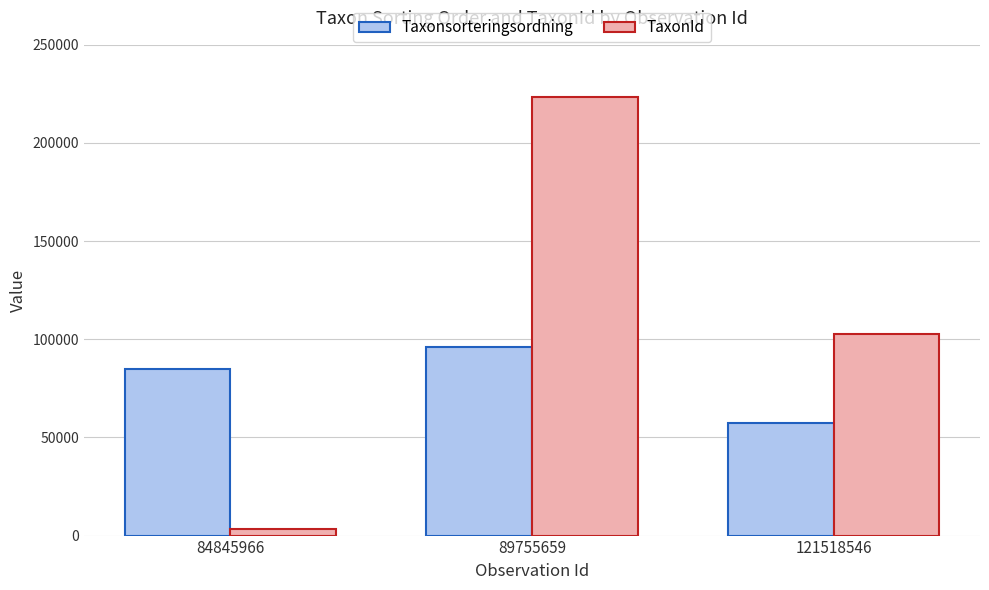

What are all the series names shown in the legend?

Taxonsorteringsordning, TaxonId